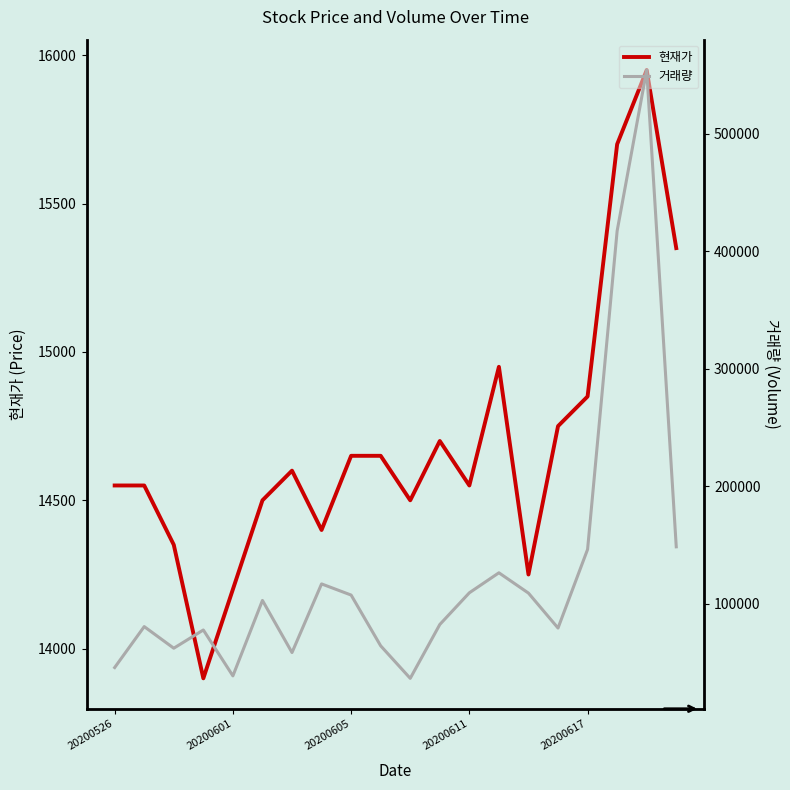

In 거래량, how many points are higher than both neighbors (excluding endpoints)?

6